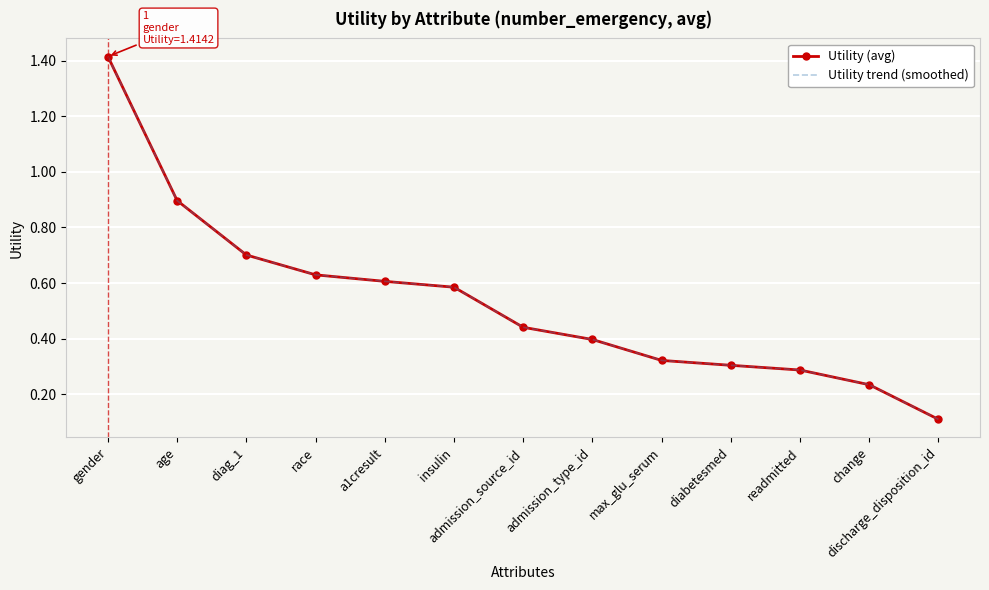

At which category is the sum across all series the highest?

gender